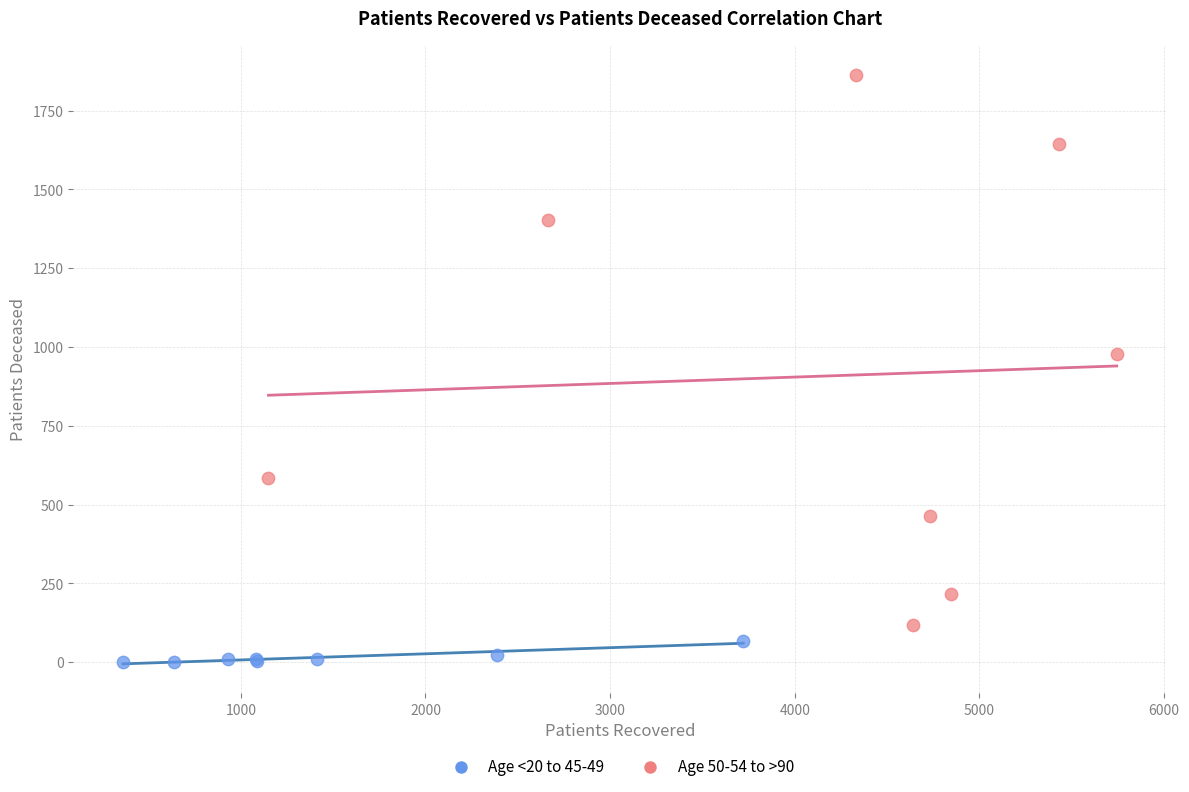

What are all the series names shown in the legend?

Age <20 to 45-49, Age 50-54 to >90